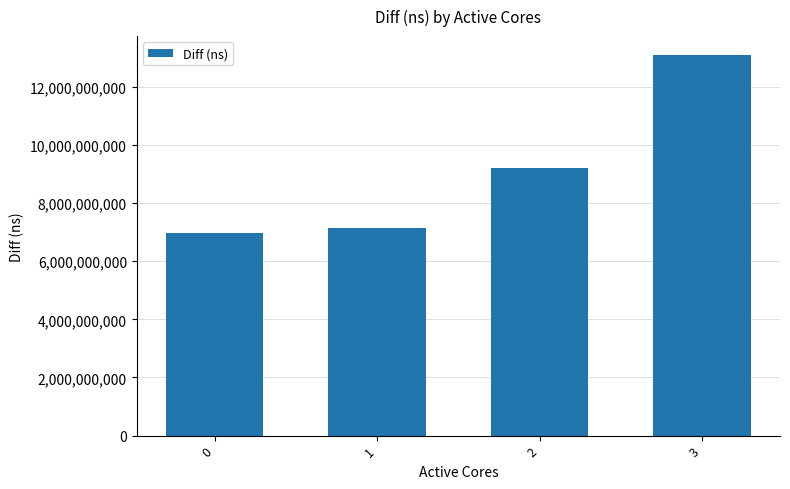

How many categories are shown in the chart?

4